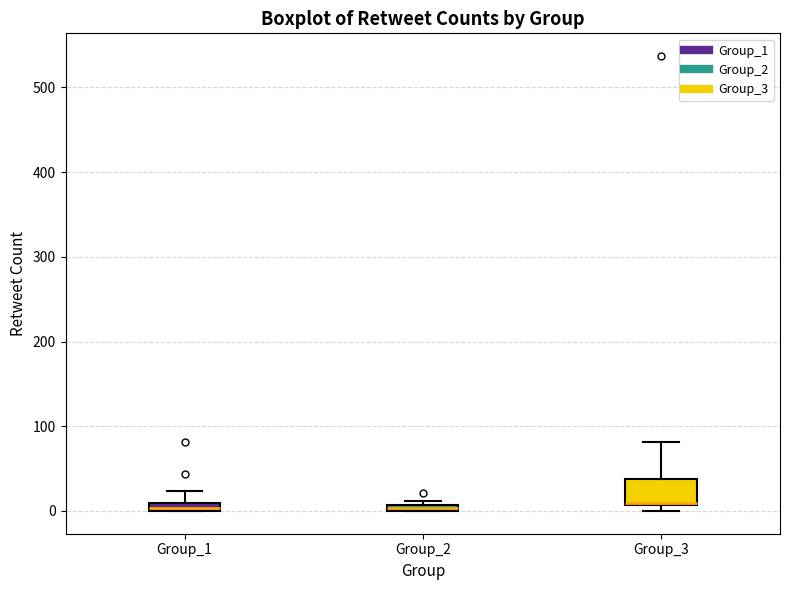

Which box is the tallest, from its lower edge to its upper edge?

Group_3